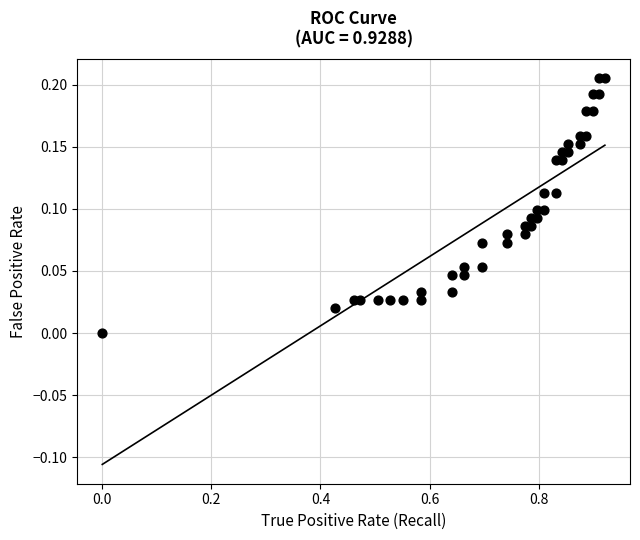

What is the range of X values (max minus min)?

0.9